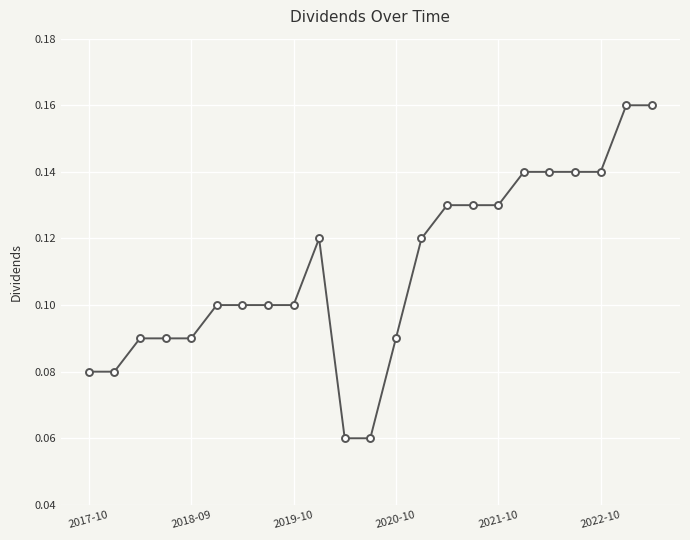

How many values are between 0 and 1?

23